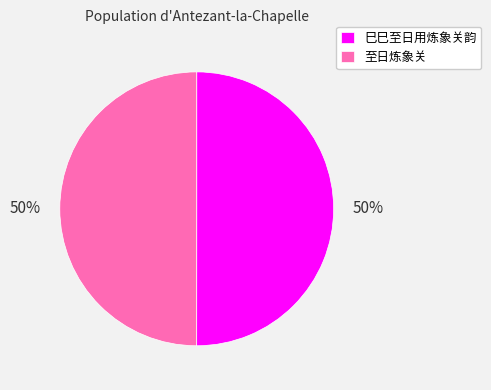

Combined, do 至日炼象关 and 巳巳至日用炼象关韵 account for over 50%?

Yes